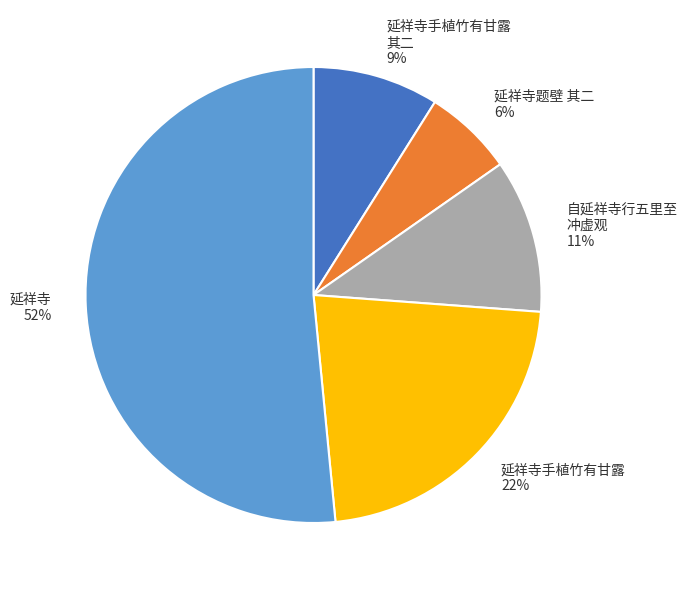

Does any single category account for the majority?

Yes